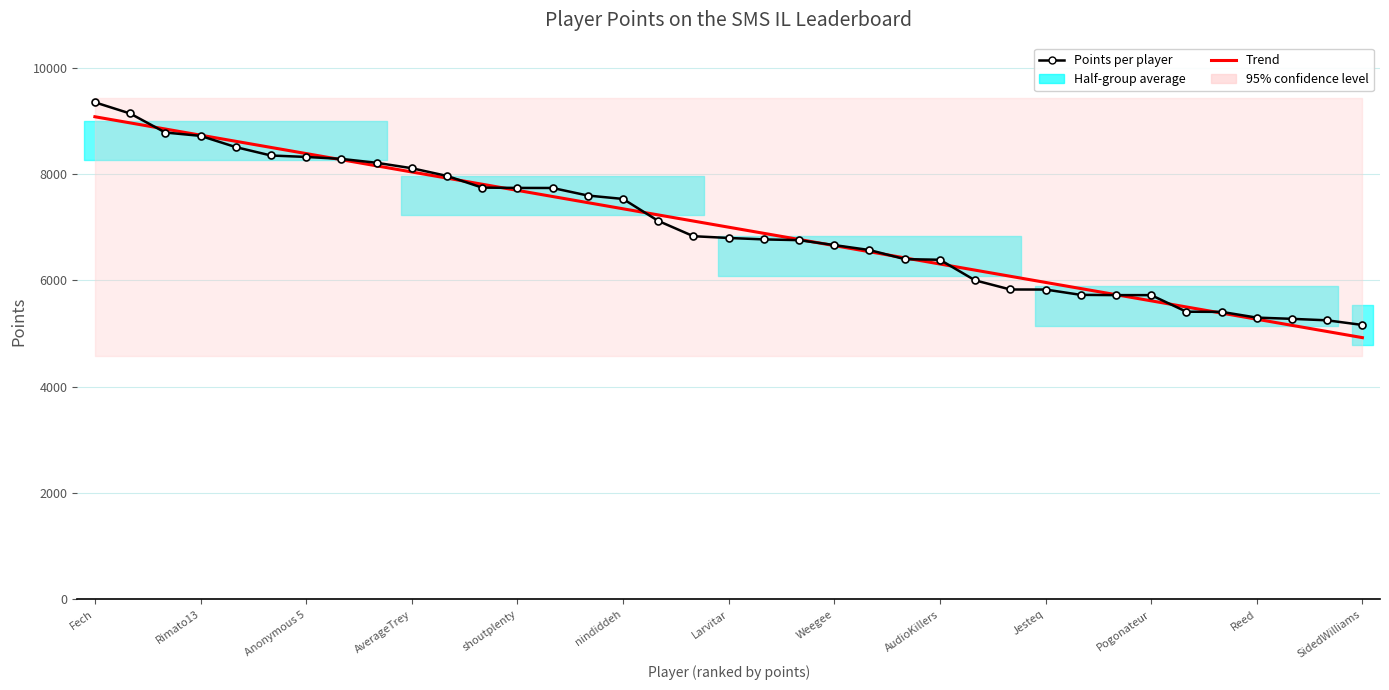

What is the difference between the second highest and minimum values in the Points per player series?

3977.0